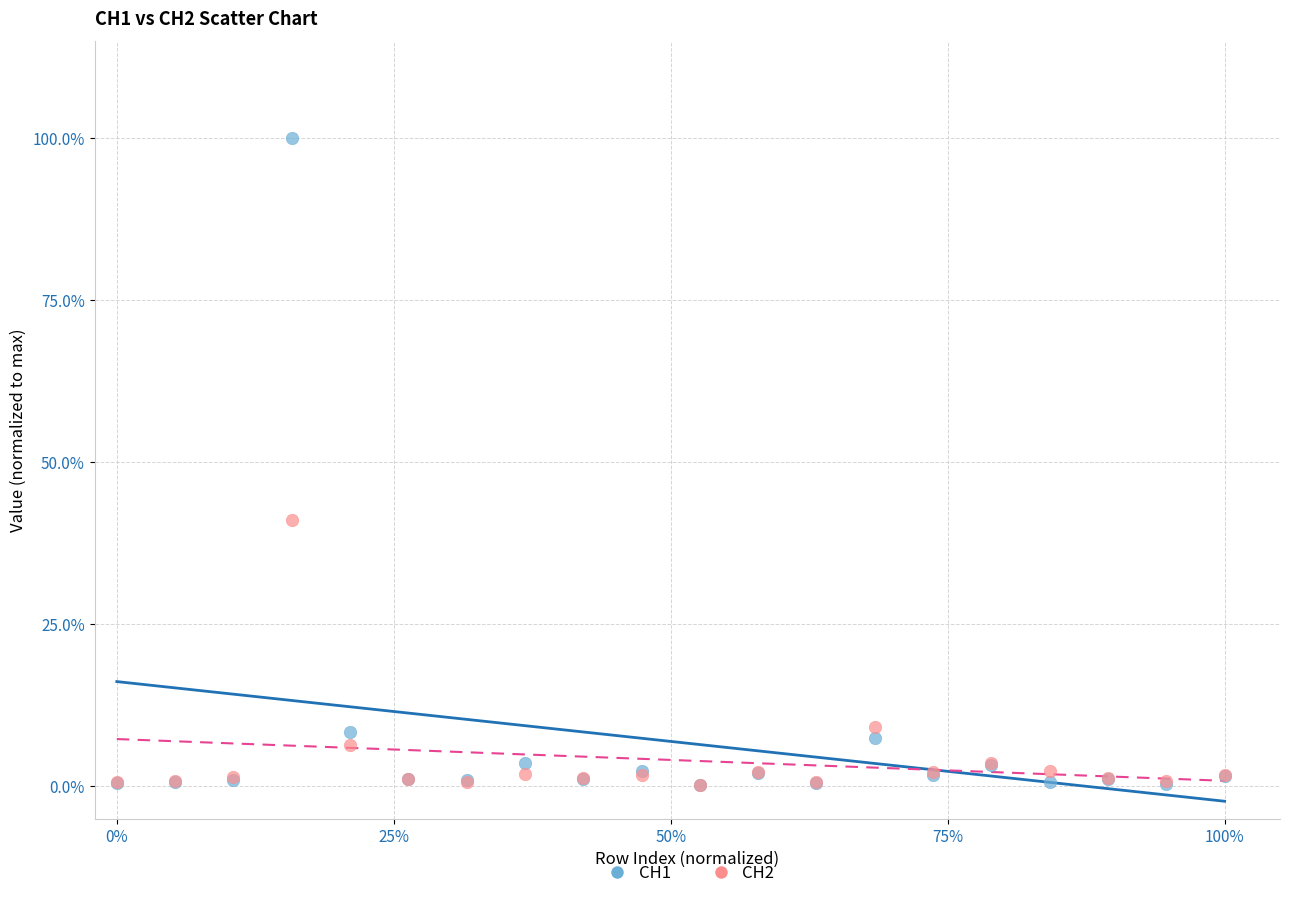

Across all series, what Y value is closest to 50?

41.1